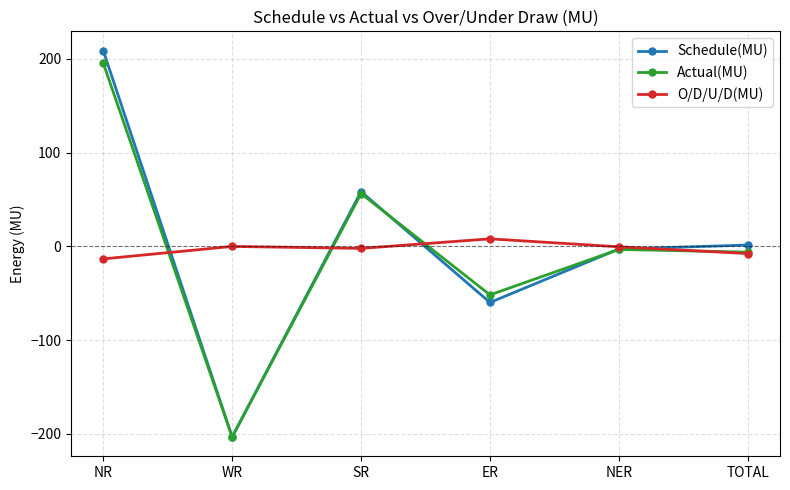

Does the chart display data point markers on the line(s)?

Yes